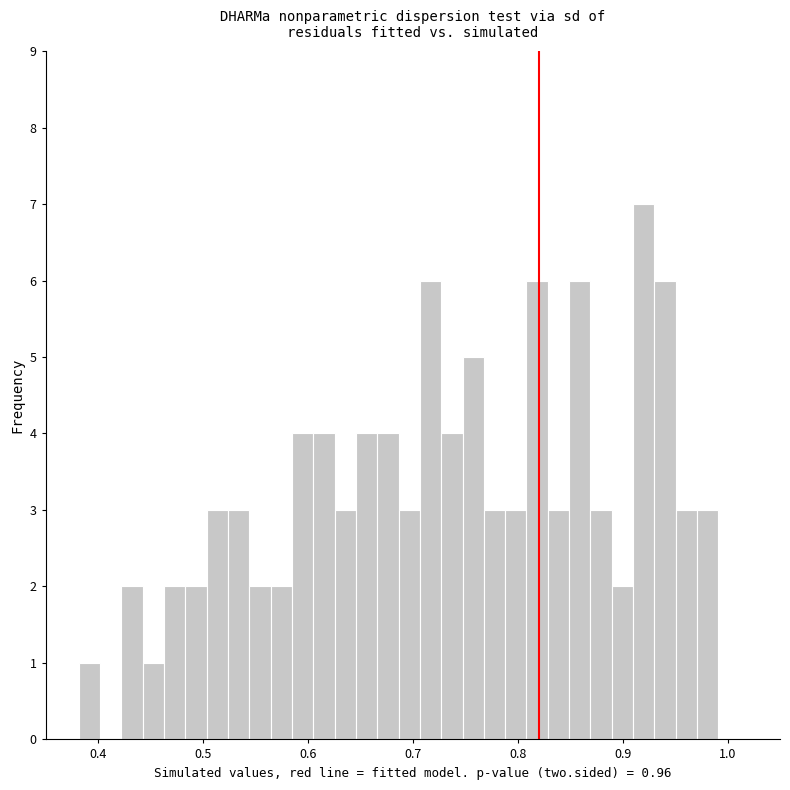

Read against the x-axis, roughly where is the centre of the tallest bar?

0.92